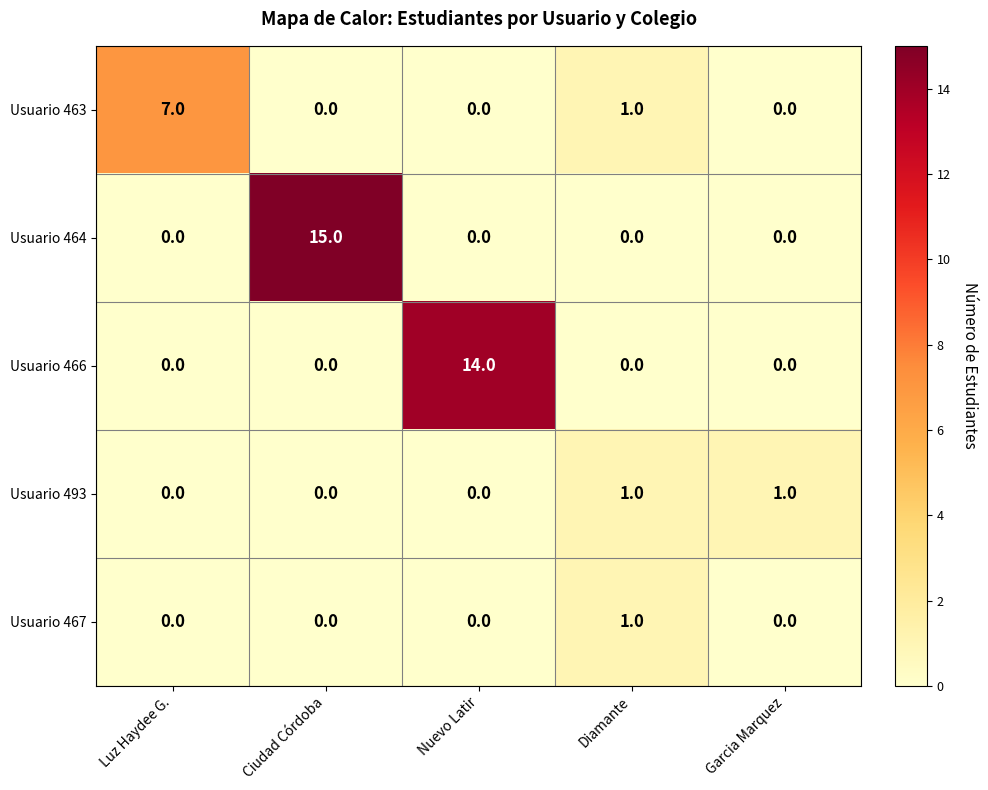

Between Nuevo Latir and Garcia Marquez, which series saw the biggest shift?

Usuario 466